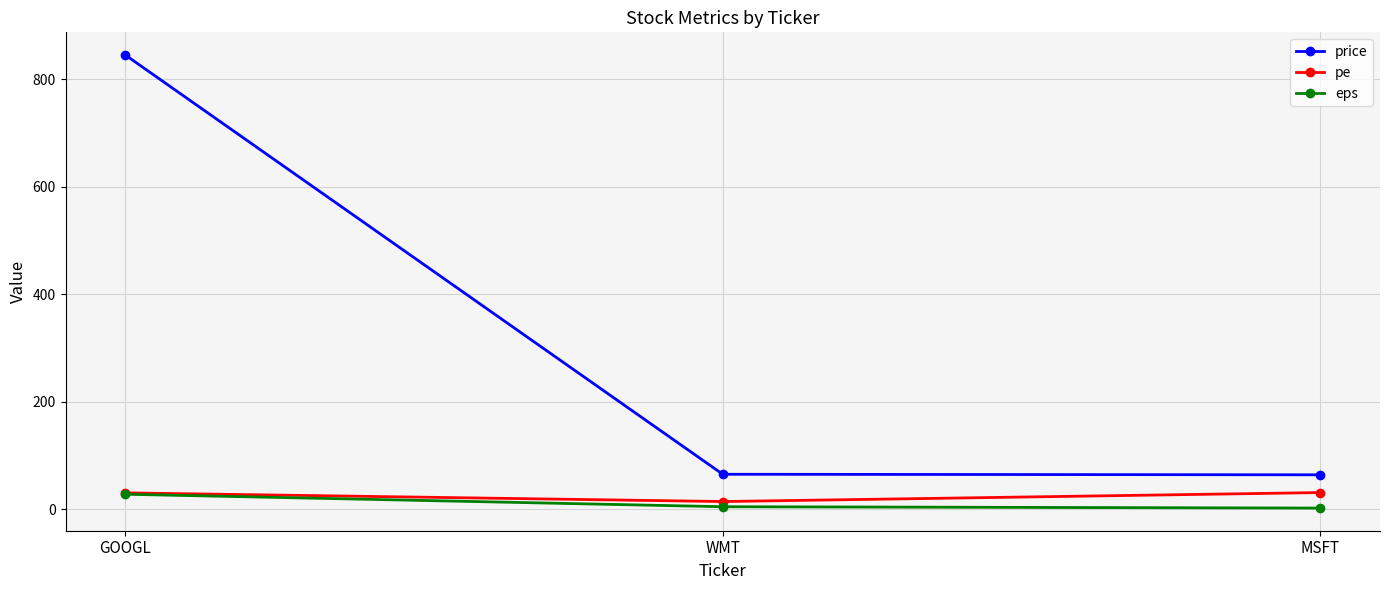

At how many categories does at least one series exceed 800?

1